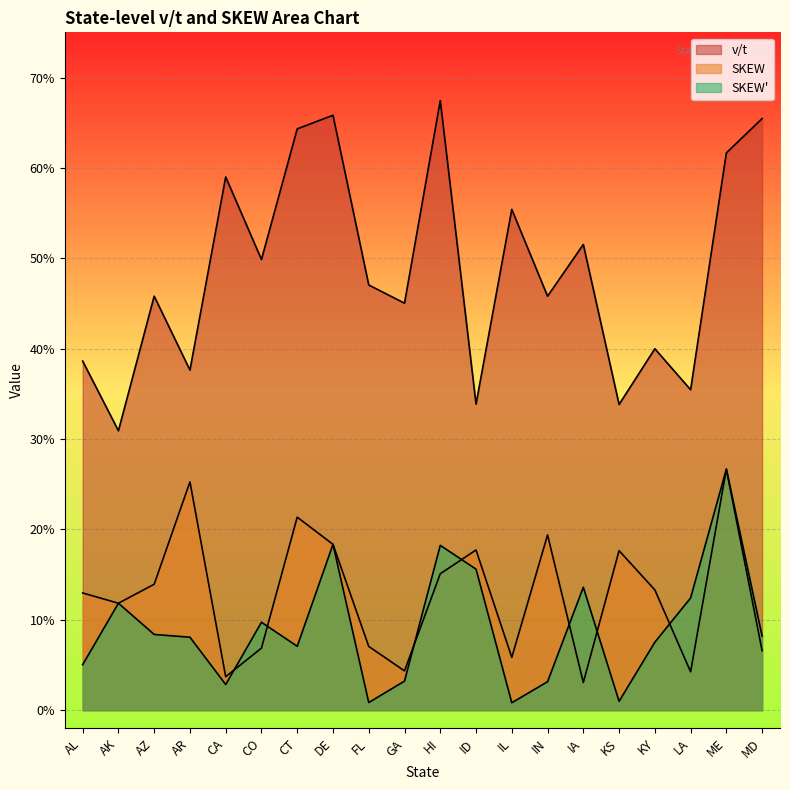

What is the sum of the SKEW values at CT and KY?

0.3